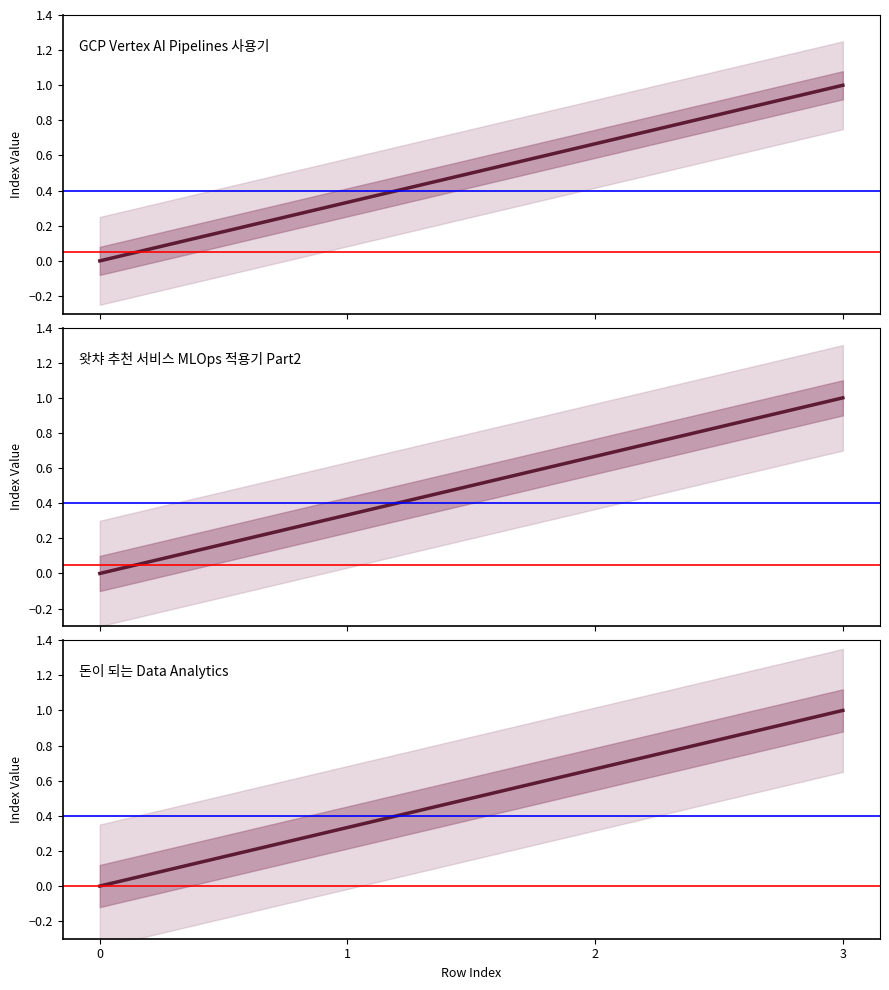

How many lines are shown in the chart?

3